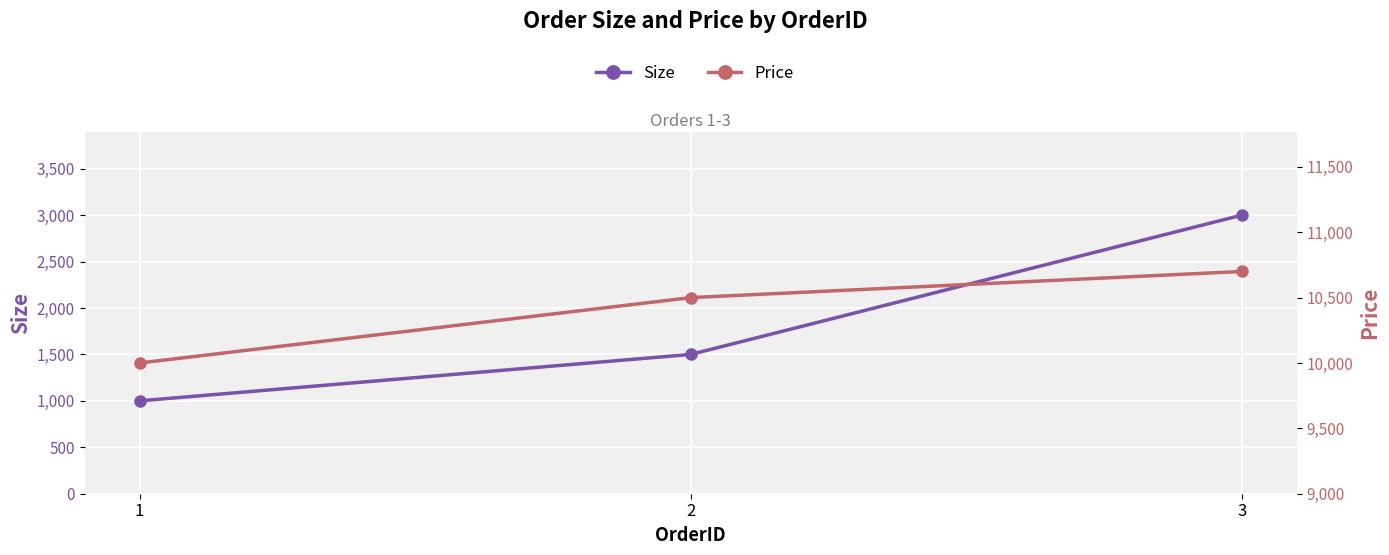

Which series has the largest total across all categories?

Price